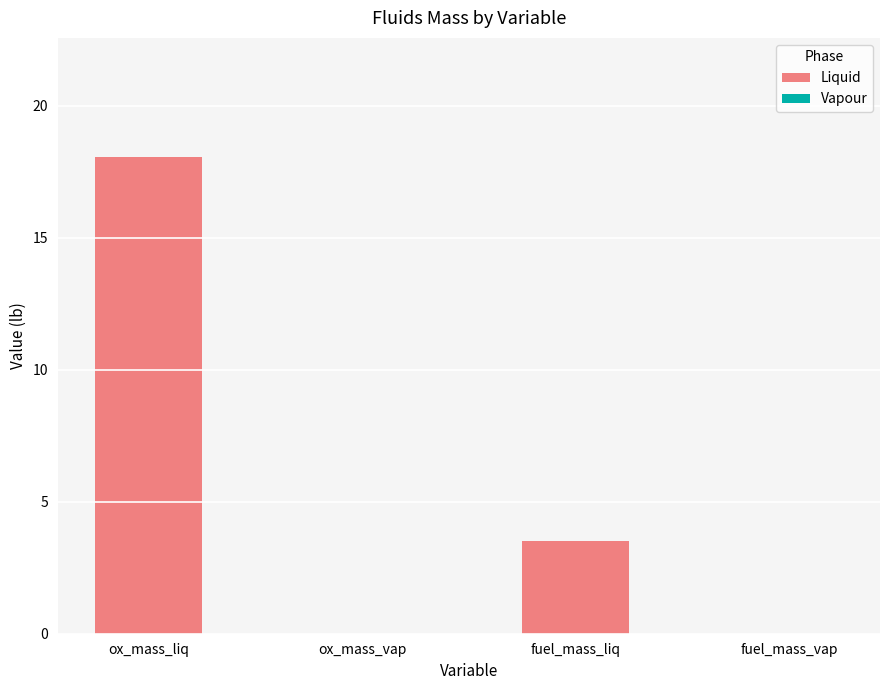

What is the greatest value displayed?

18.1